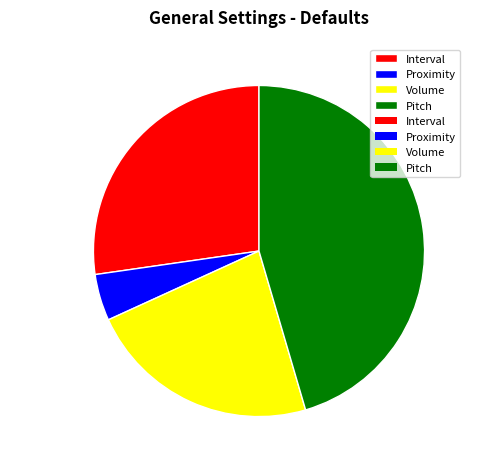

Does any single category account for the majority?

No